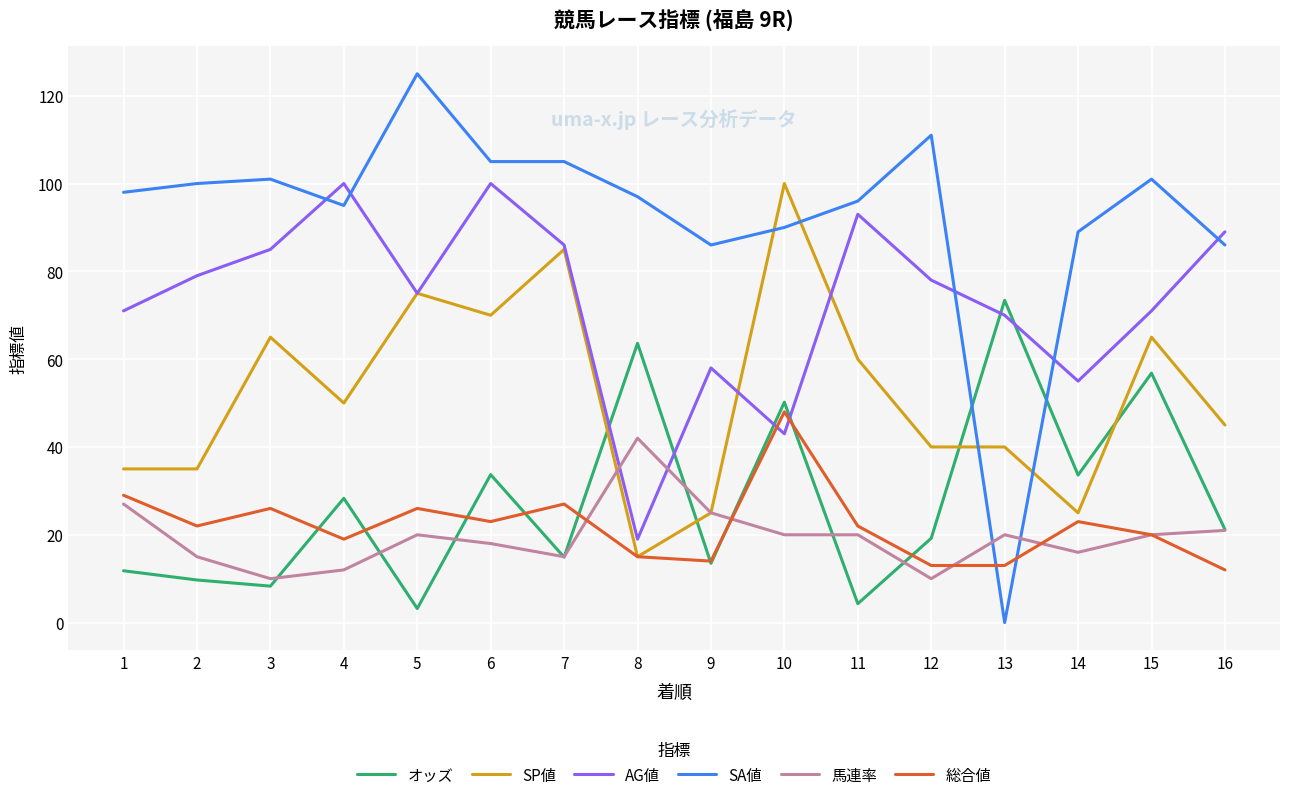

True or false: SP値 has a value of 40.0 at 13.

True